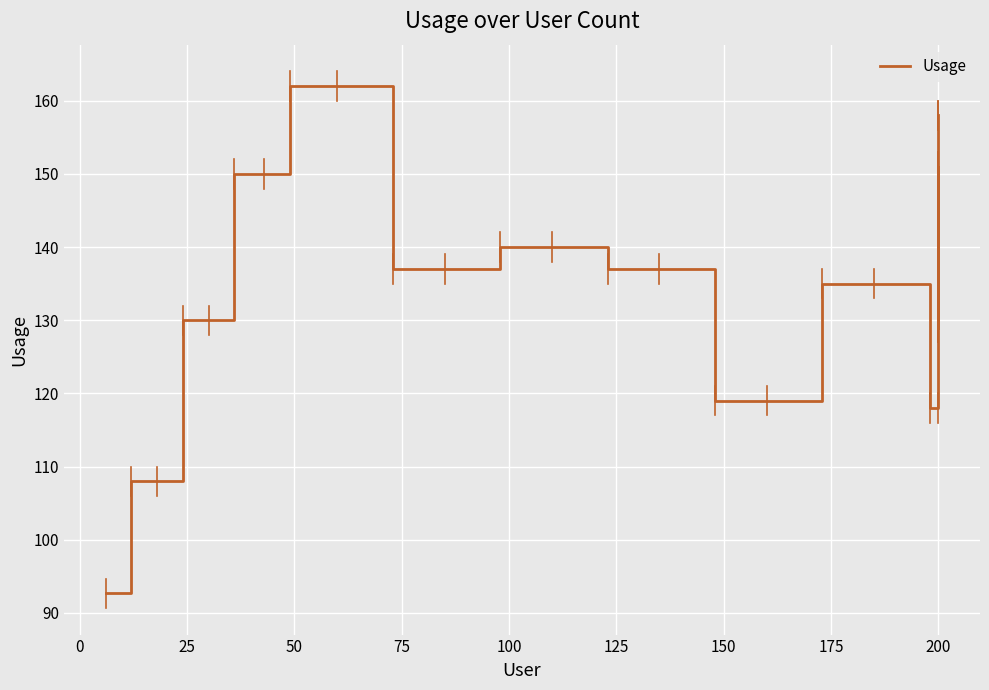

Reading left to right, list all the values displayed in this chart.

92.7	108.0	108.0	130.0	130.0	150.0	150.0	162.0	162.0	137.0	137.0	140.0	140.0	137.0	137.0	119.0	119.0	135.0	135.0	118.0	118.0	151.0	151.0	131.0	131.0	129.0	129.0	158.0	158.0